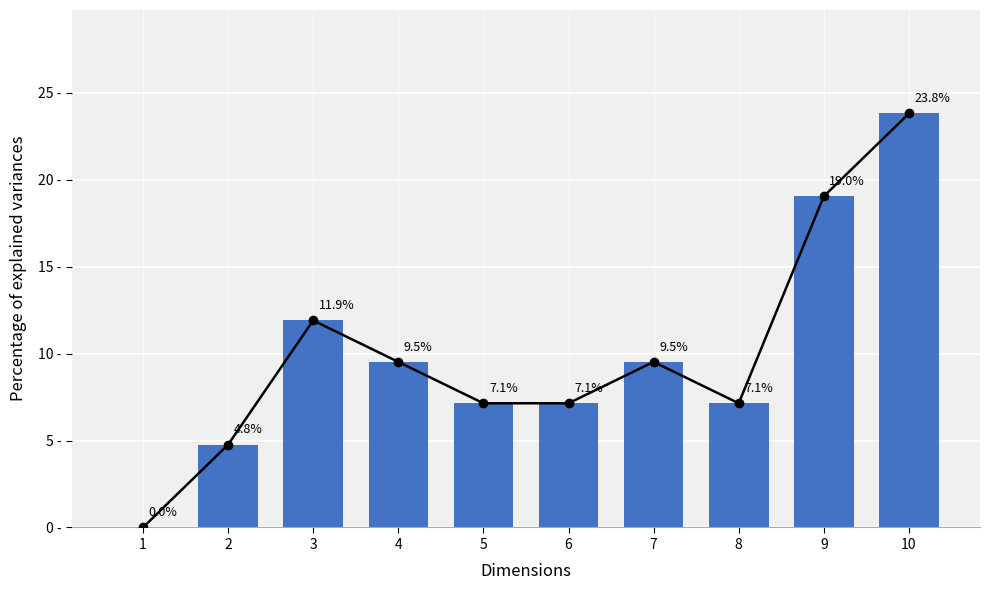

What is the value of the 9th bar from the left?

19.0